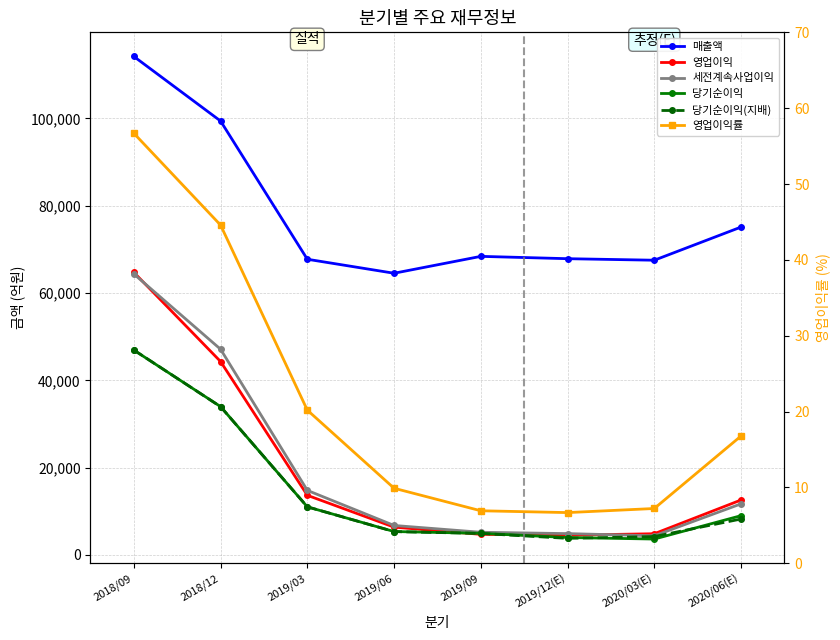

What are all the series names shown in the legend?

매출액, 영업이익, 세전계속사업이익, 당기순이익, 당기순이익(지배), 영업이익률